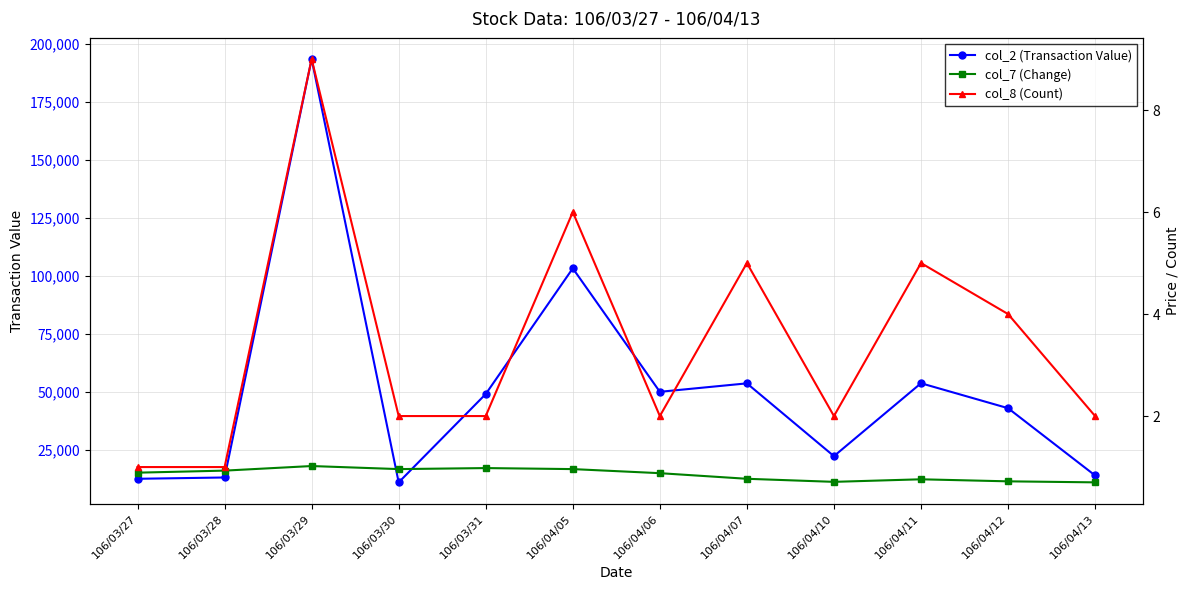

True or false: col_2 (Transaction Value) and col_8 (Count) cross at least once.

False